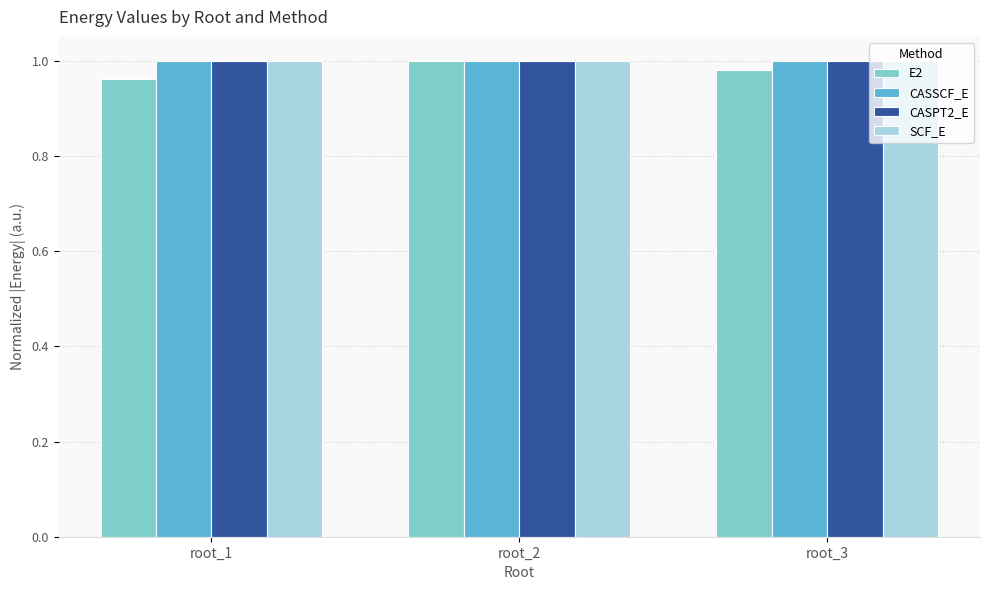

The value of CASSCF_E at root_3 is 1.0. True or false?

True